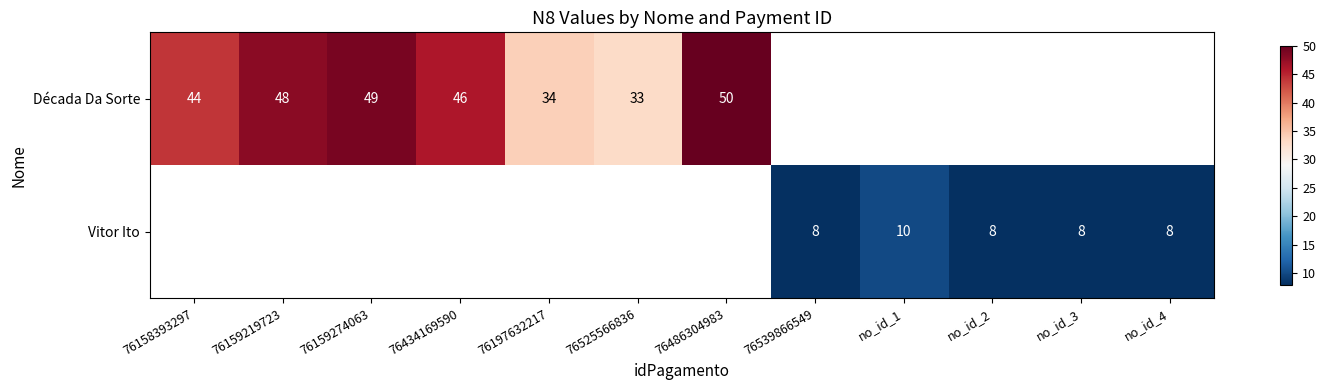

What is the difference between the Década Da Sorte values at 76158393297 and 76159274063?

5